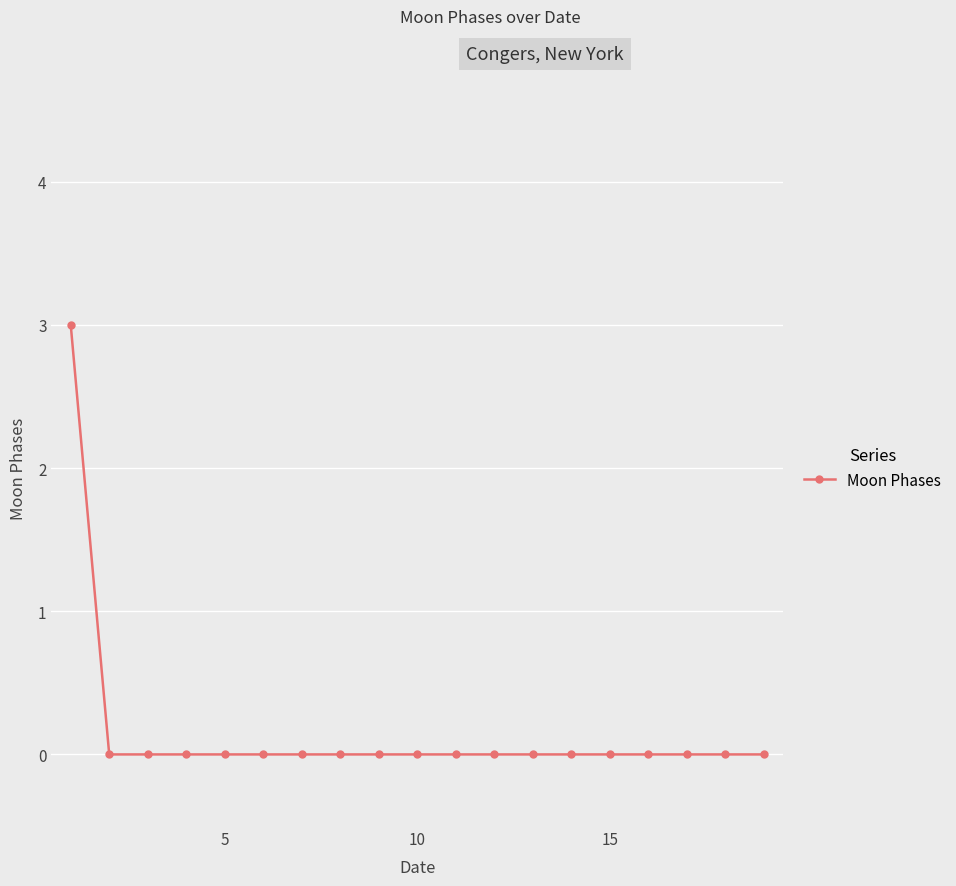

What is the sum of all values?

3